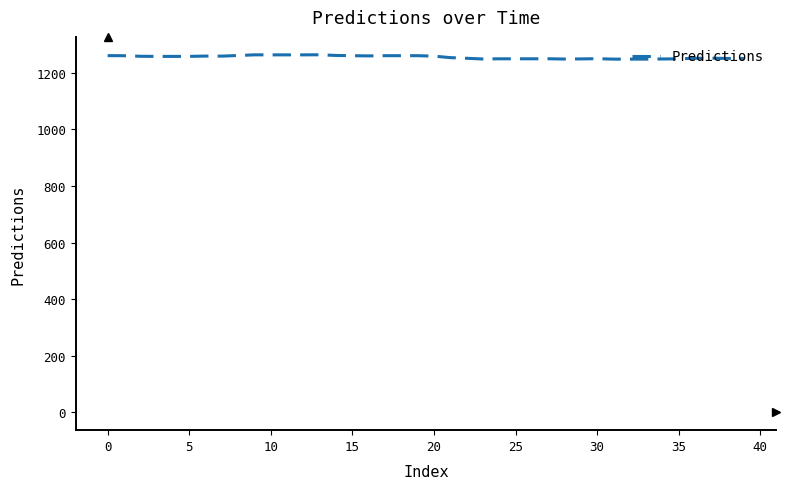

What is the smallest value displayed?

1248.2